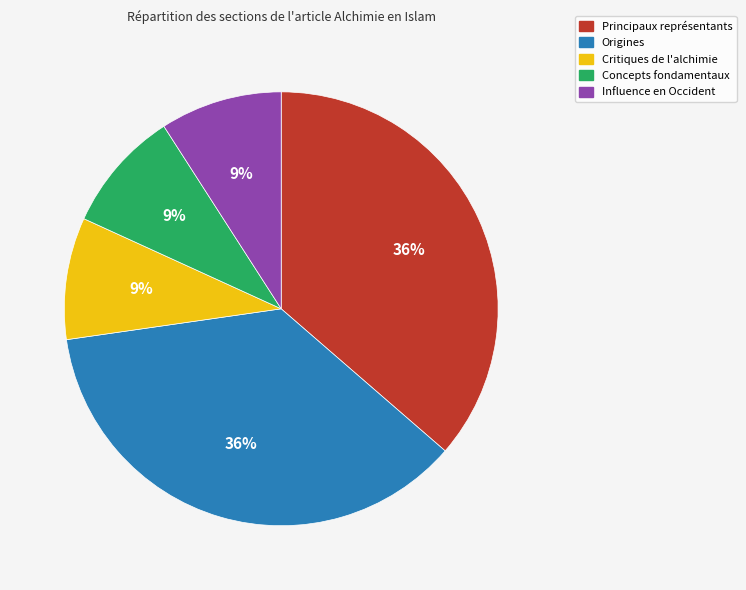

To the nearest percent, what is the difference between the largest and smallest slice percentages?

27%